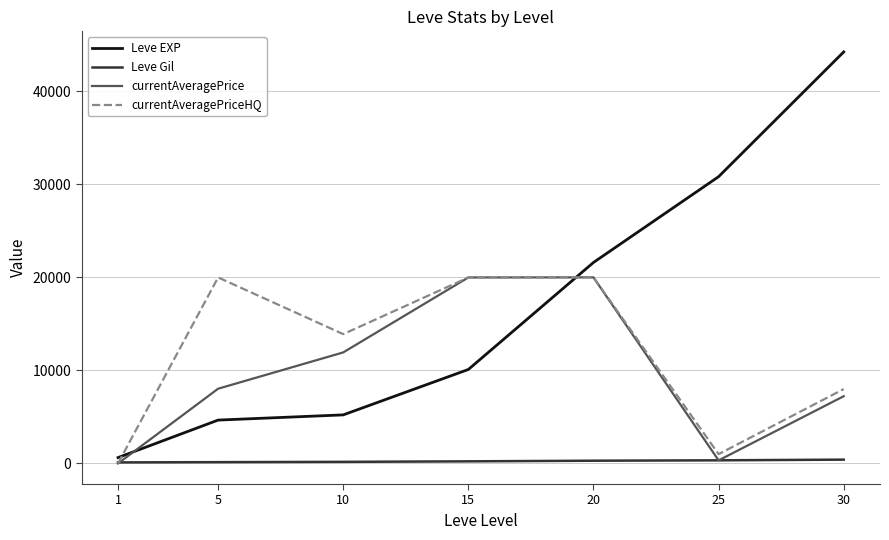

The value of currentAveragePrice at 15 is 6552. True or false?

False